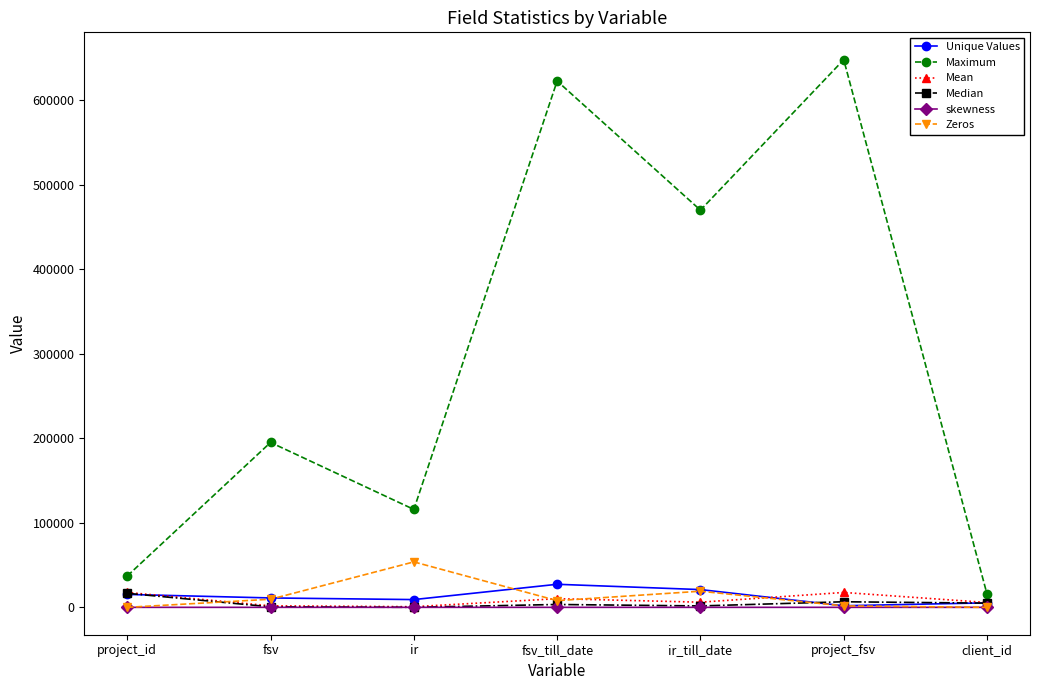

True or false: Maximum and skewness cross at least once.

False